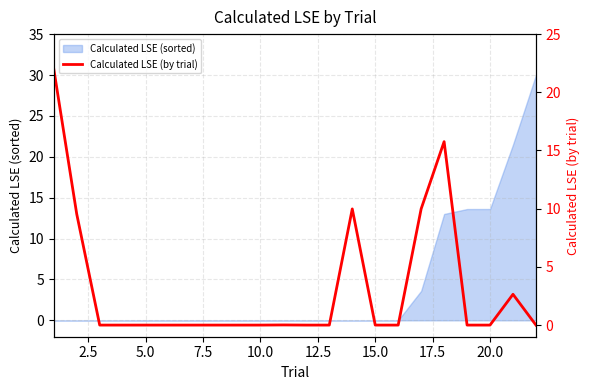

The Calculated LSE (sorted) series shows 0.0 at 10.0. True or false?

True